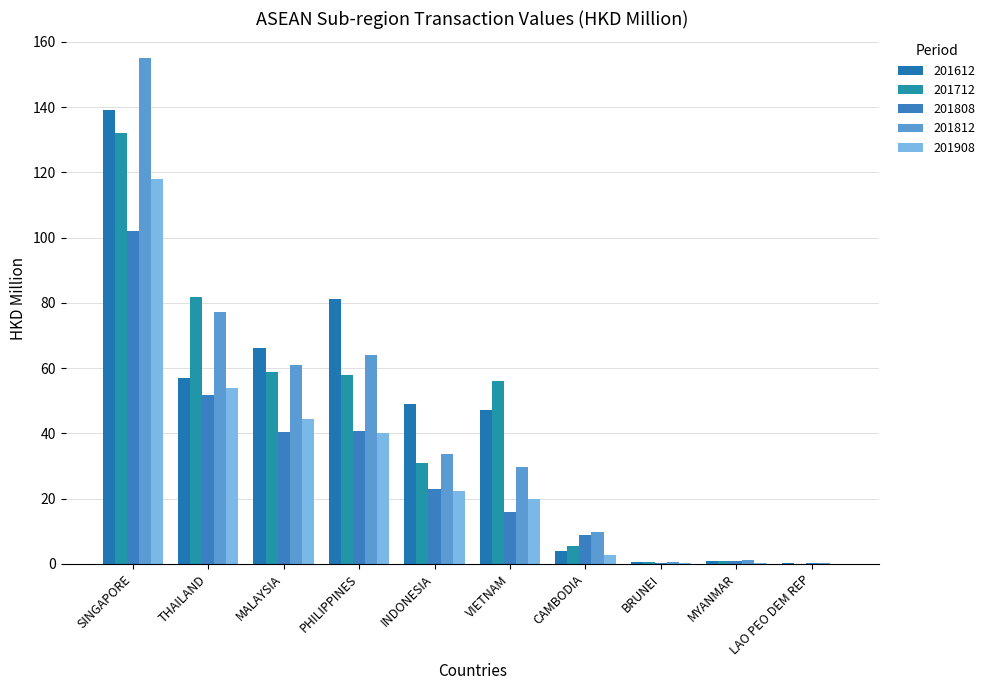

How many data points does each series have?

10